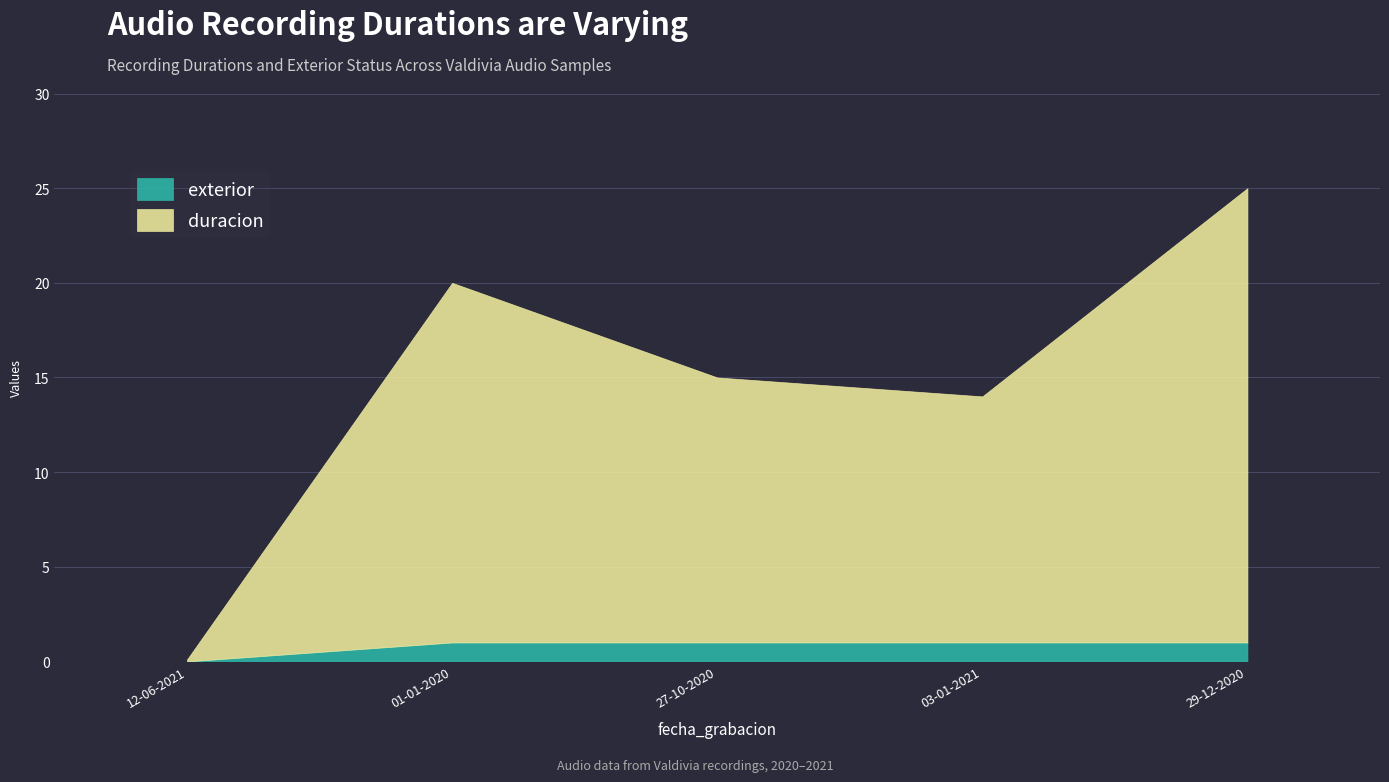

Reading left to right, extract all data points from this chart.

duracion: 12-06-2021=0.1	01-01-2020=19.0	27-10-2020=14.0	03-01-2021=13.0	29-12-2020=24.0
exterior: 12-06-2021=0.0	01-01-2020=1.0	27-10-2020=1.0	03-01-2021=1.0	29-12-2020=1.0